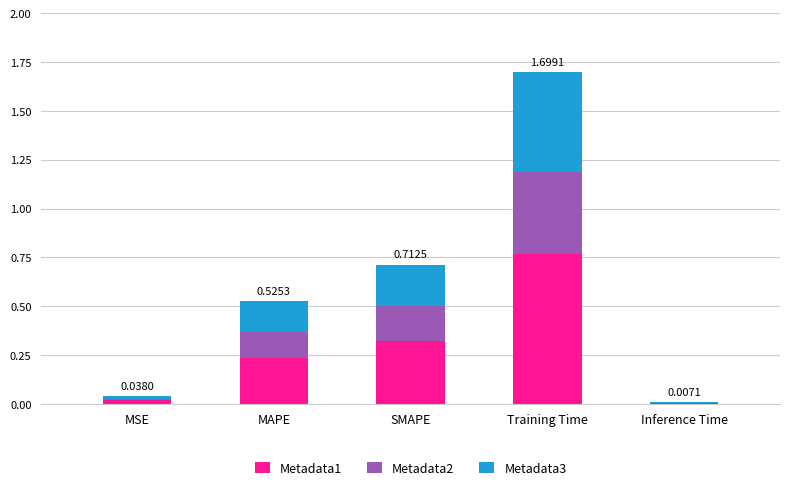

At which label does Metadata1 reach its peak?

Training Time